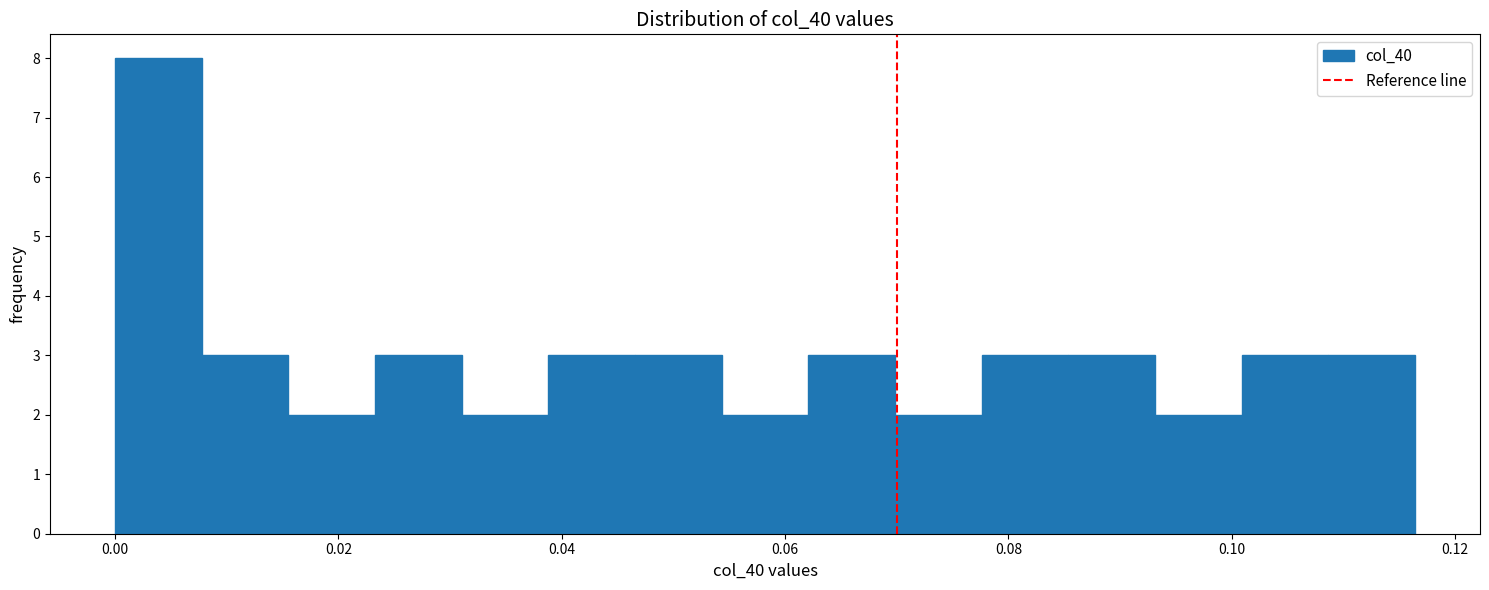

Around what value on the x-axis is the tallest bar? Give the approximate position of its centre, as read against the axis.

0.004